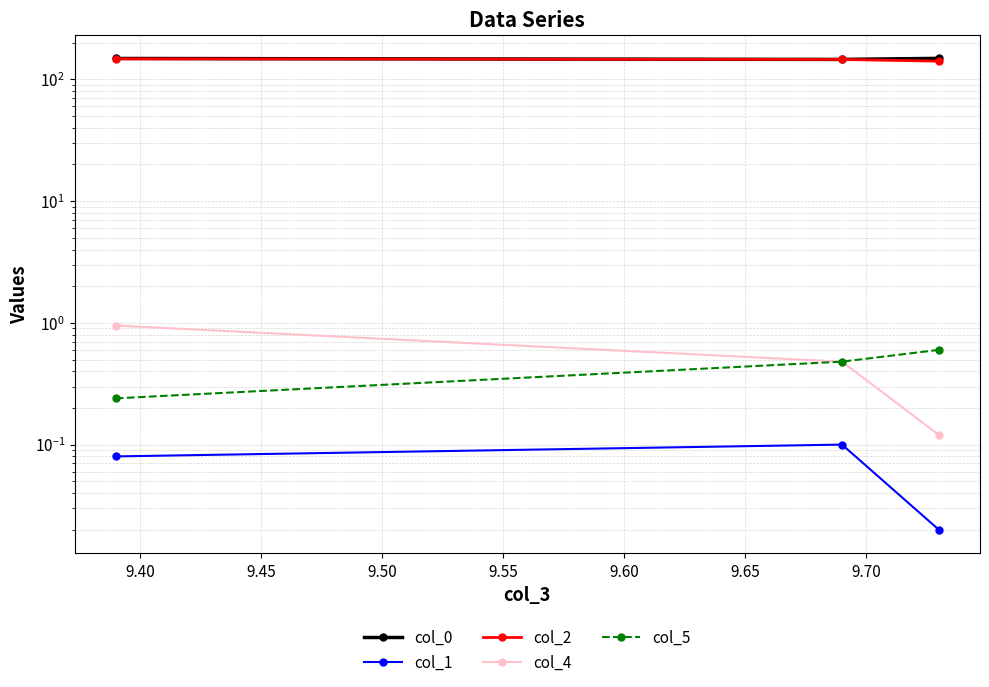

Does the chart display data point markers on the line(s)?

Yes